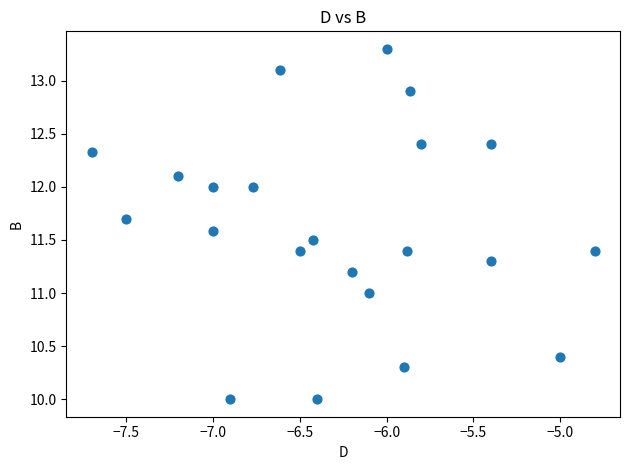

What is the range of X values (max minus min)?

2.9